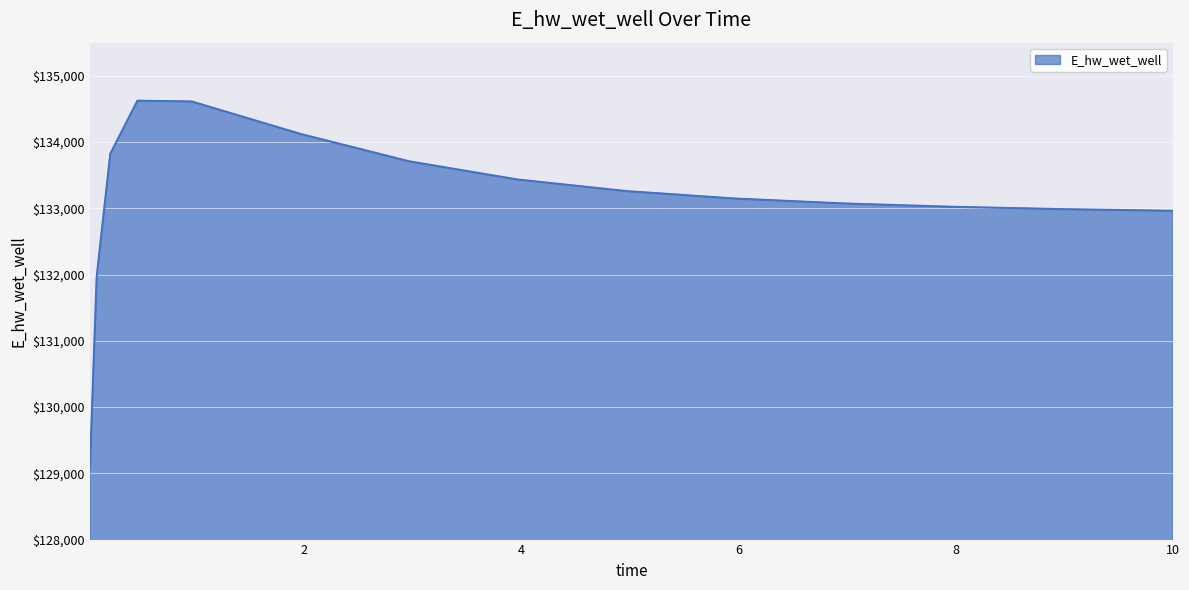

What is the difference between the maximum and minimum values?

5555.3